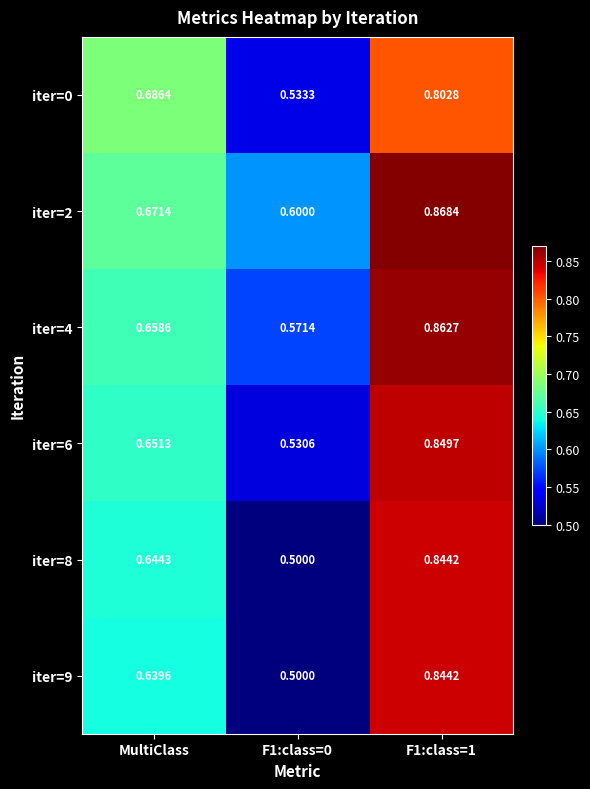

Is the value of iter=0 at F1:class=0 greater than the value of iter=2 at F1:class=0?

No